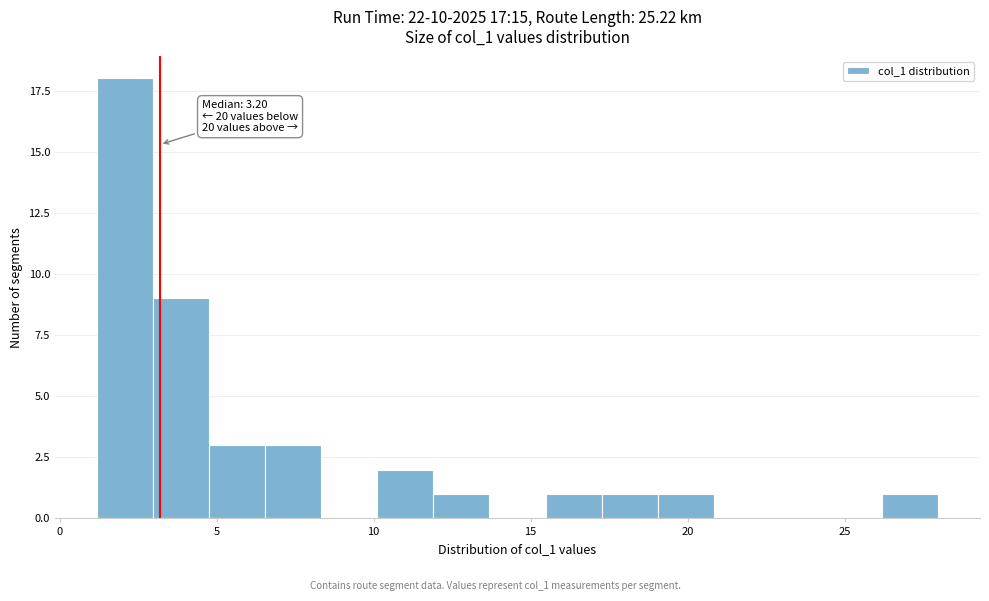

Around what value on the x-axis is the tallest bar? Give the approximate position of its centre, as read against the axis.

2.0